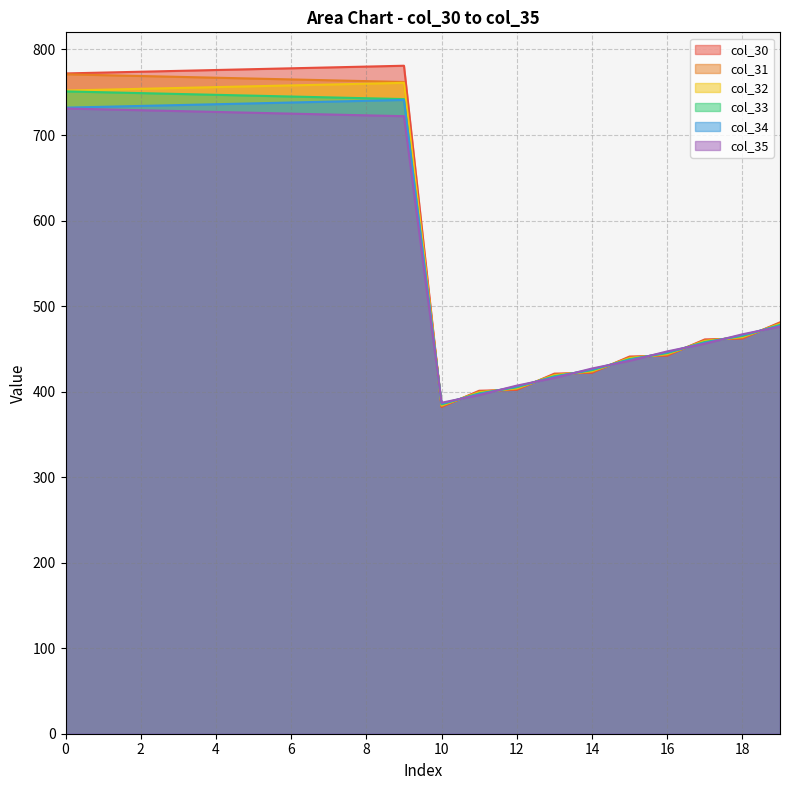

Which series ends up on top after the final intersection of col_35 and col_32?

col_32